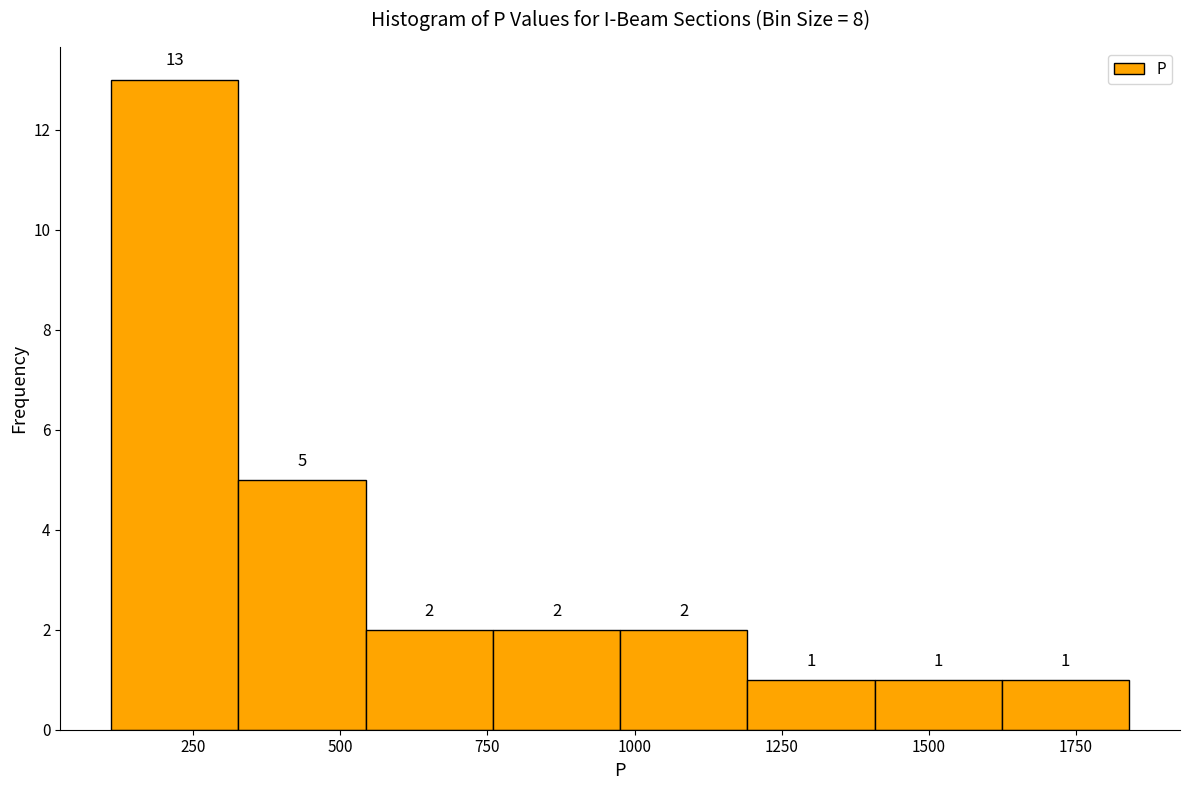

Reading left to right, transcribe this chart: for each bar, give the range it covers on the x-axis and its height. The bar edges are not printed on the chart, so give them approximately, as read against the axis.

100 to 350: 13
350 to 550: 5
550 to 750: 2
750 to 1000: 2
1000 to 1200: 2
1200 to 1400: 1
1400 to 1600: 1
1600 to 1850: 1